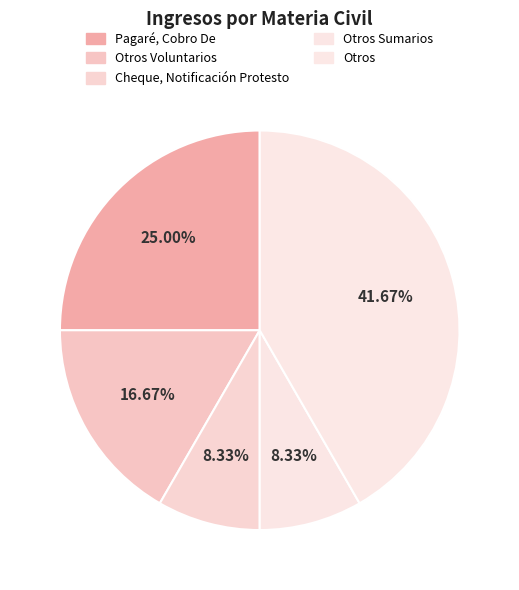

To the nearest percent, what is the difference between the largest and smallest slice percentages?

33%